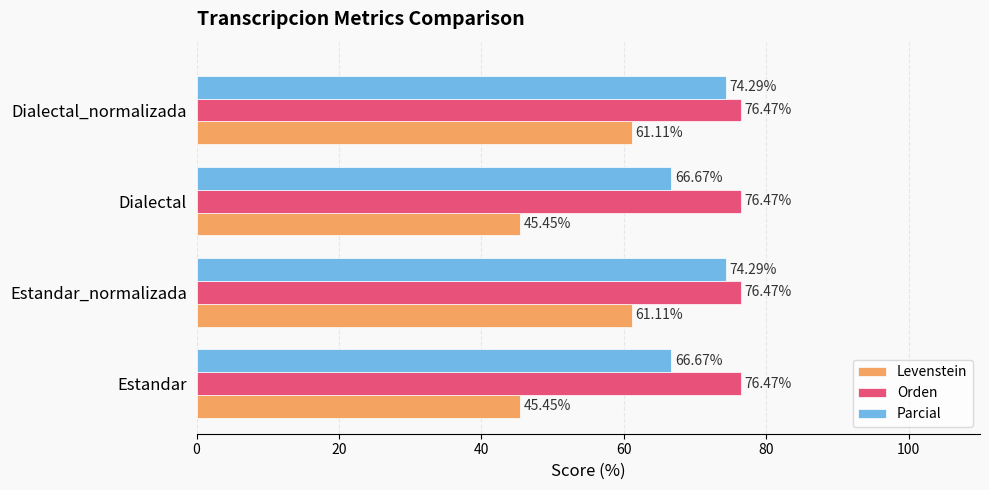

What is the highest value of the Levenstein series?

61.1